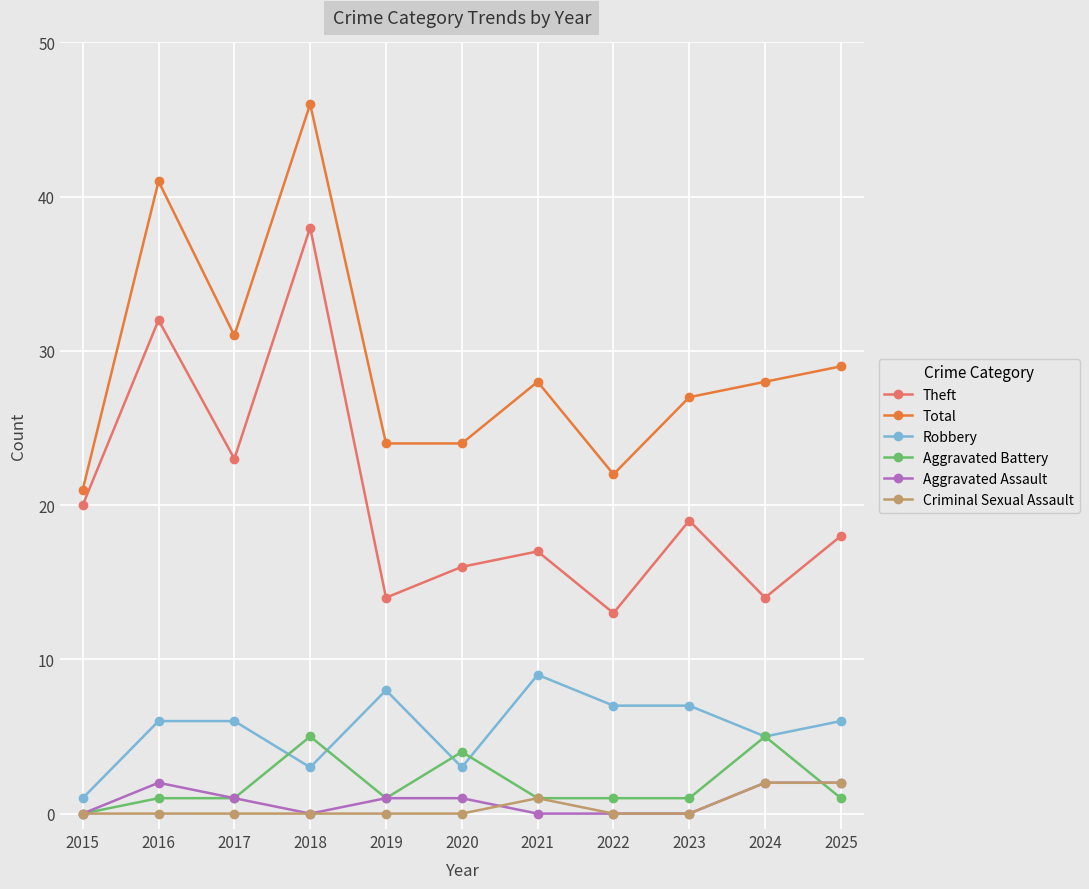

Reading left to right, what are all the values shown in this chart?

Theft: 2015=20	2016=32	2017=23	2018=38	2019=14	2020=16	2021=17	2022=13	2023=19	2024=14	2025=18
Total: 2015=21	2016=41	2017=31	2018=46	2019=24	2020=24	2021=28	2022=22	2023=27	2024=28	2025=29
Robbery: 2015=1	2016=6	2017=6	2018=3	2019=8	2020=3	2021=9	2022=7	2023=7	2024=5	2025=6
Aggravated Battery: 2015=0	2016=1	2017=1	2018=5	2019=1	2020=4	2021=1	2022=1	2023=1	2024=5	2025=1
Aggravated Assault: 2015=0	2016=2	2017=1	2018=0	2019=1	2020=1	2021=0	2022=0	2023=0	2024=2	2025=2
Criminal Sexual Assault: 2015=0	2016=0	2017=0	2018=0	2019=0	2020=0	2021=1	2022=0	2023=0	2024=2	2025=2